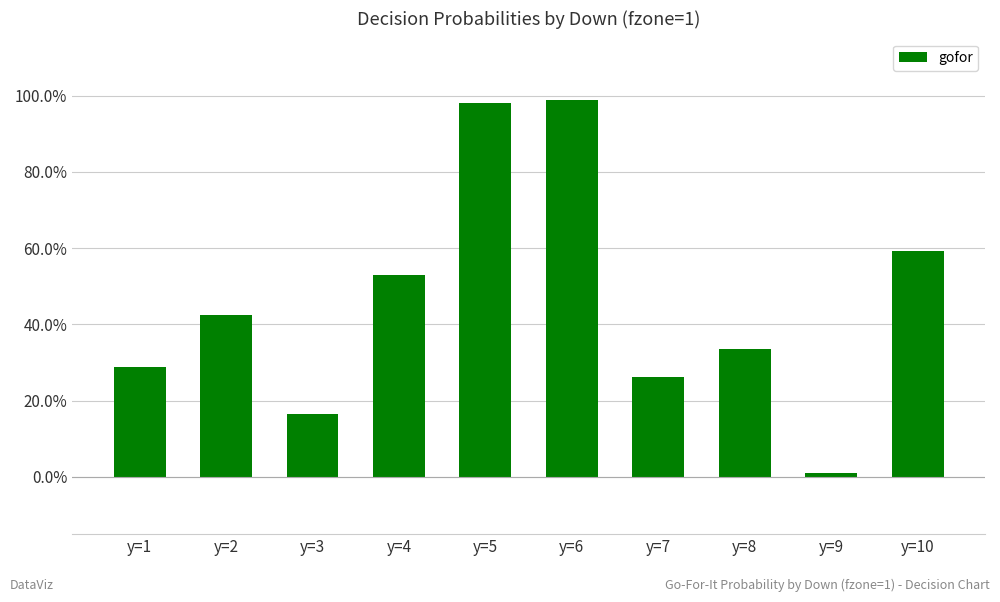

Does the chart contain any negative values?

No